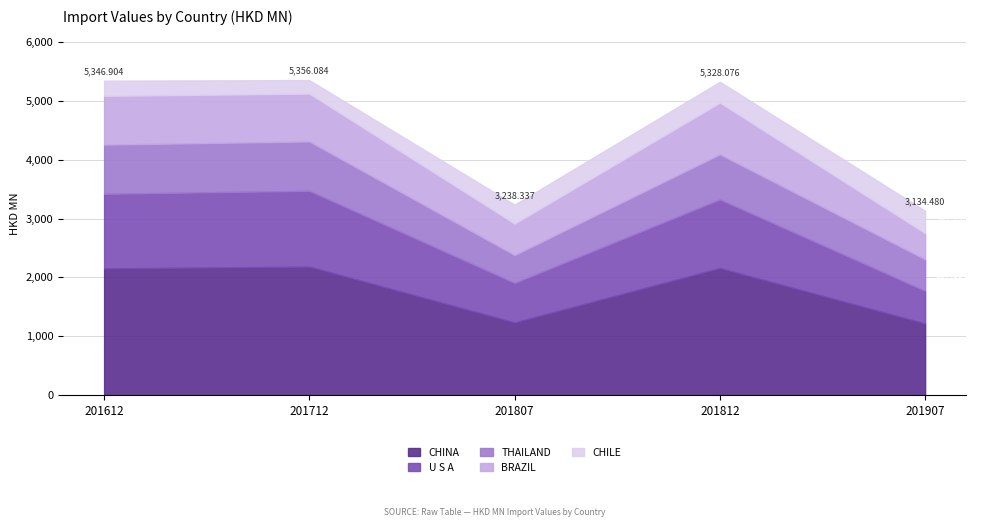

At which label does CHILE first exceed 322?

201807